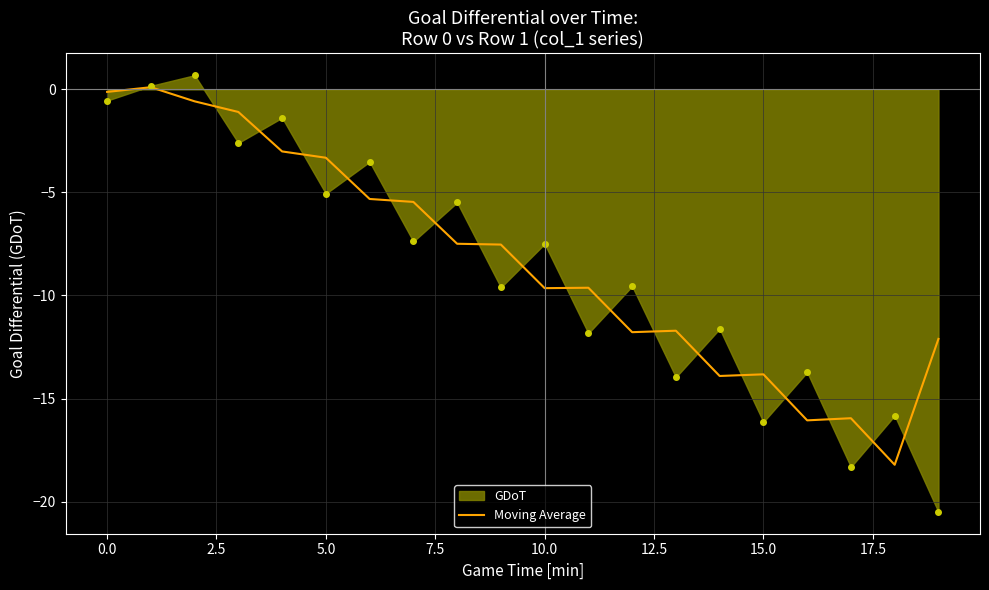

Which series has the widest spread of values?

GDoT